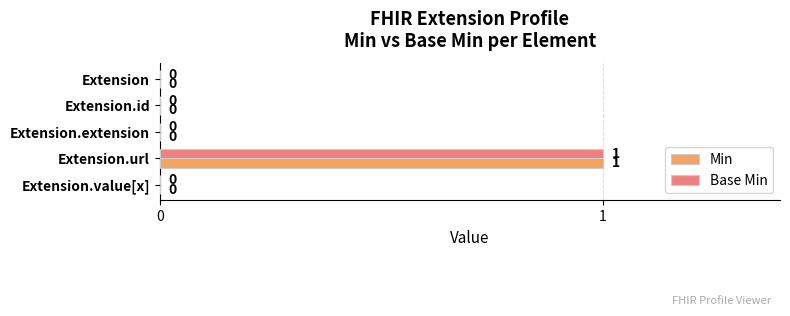

At which category is the sum across all series the highest?

Extension.url